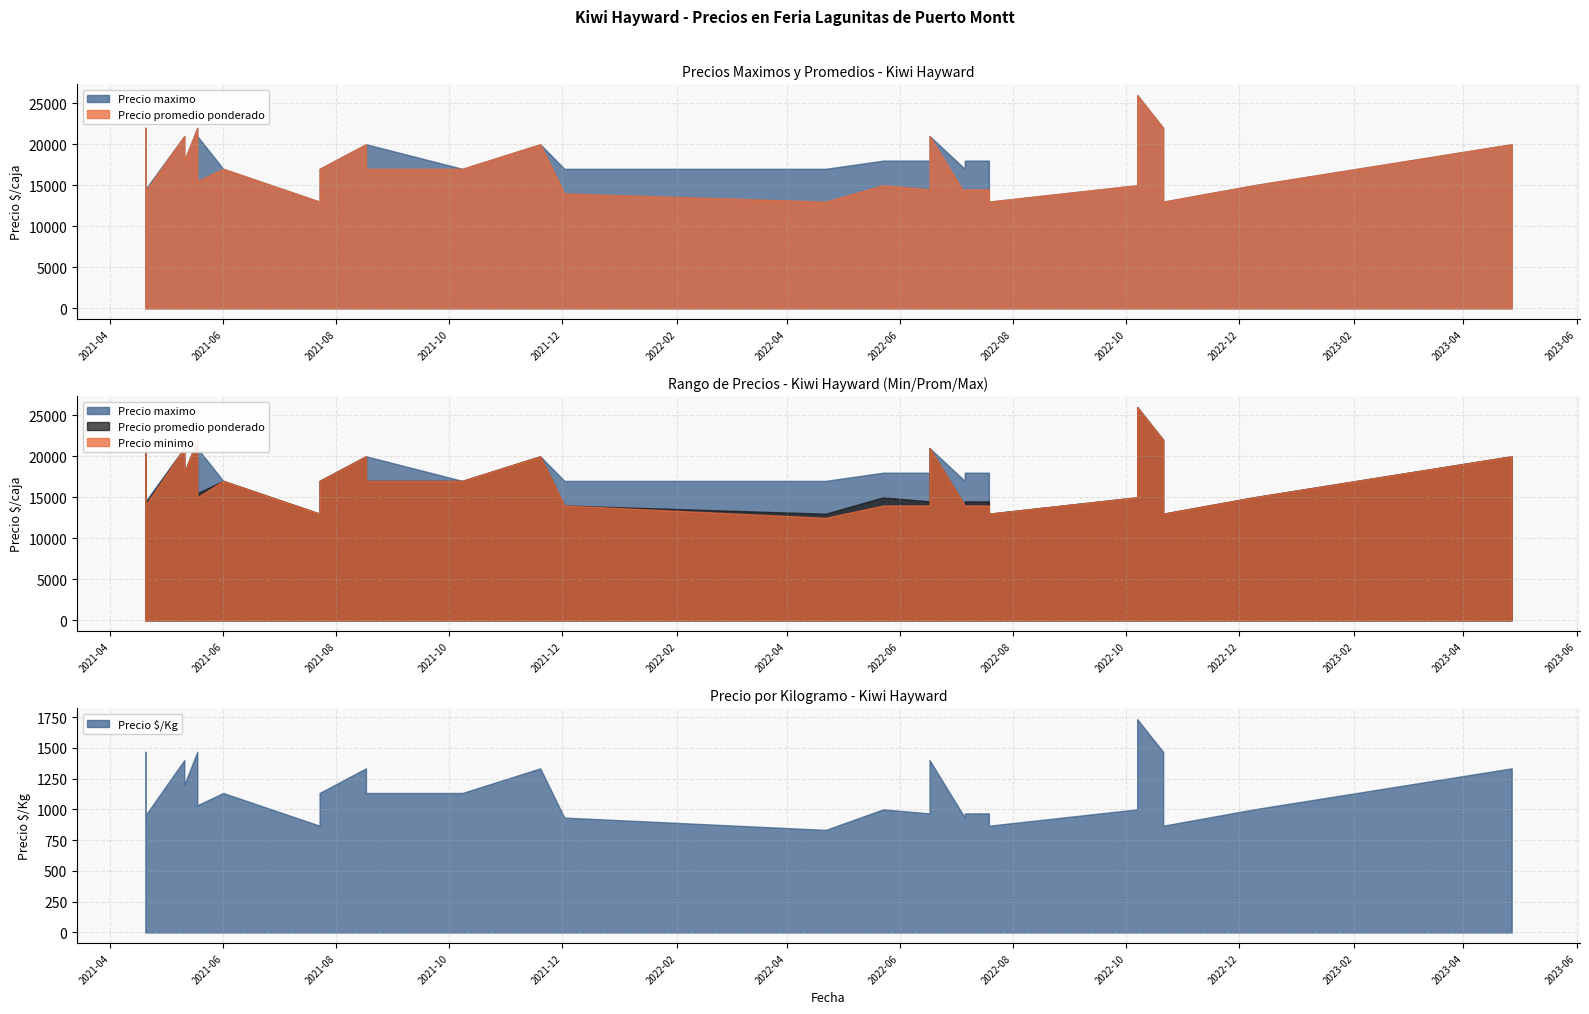

At how many categories does at least one series exceed 14857?

26